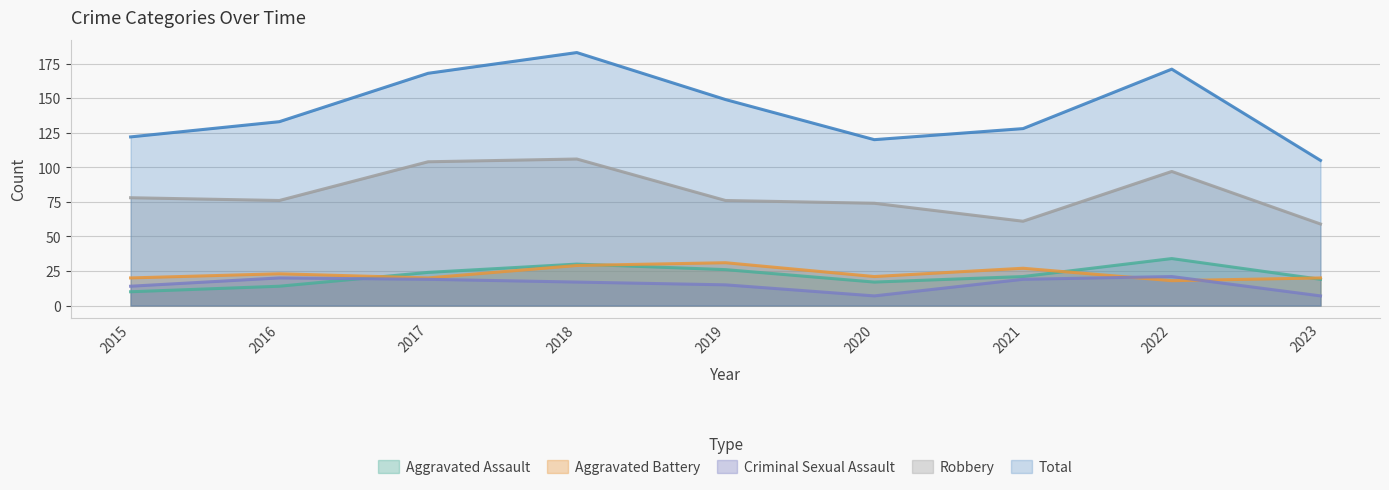

The Aggravated Assault series shows 24 at 2017. True or false?

True